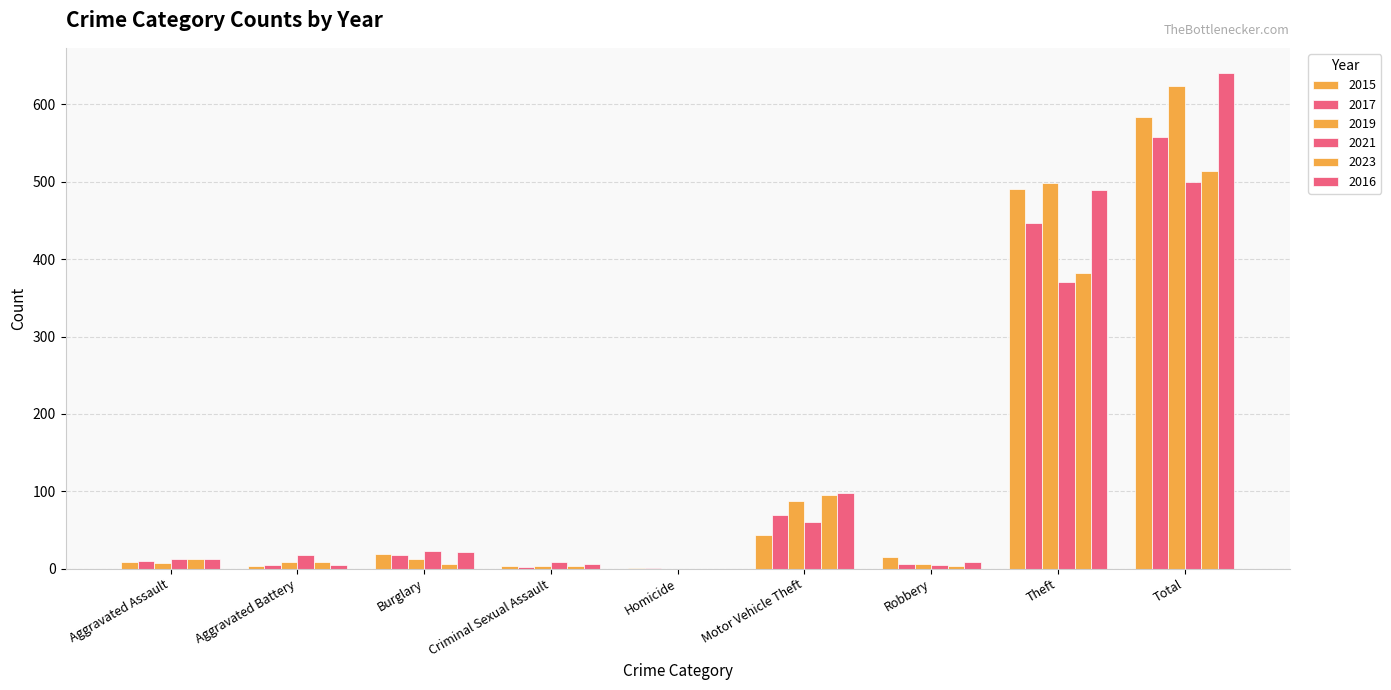

At which category is the sum across all series the highest?

Total